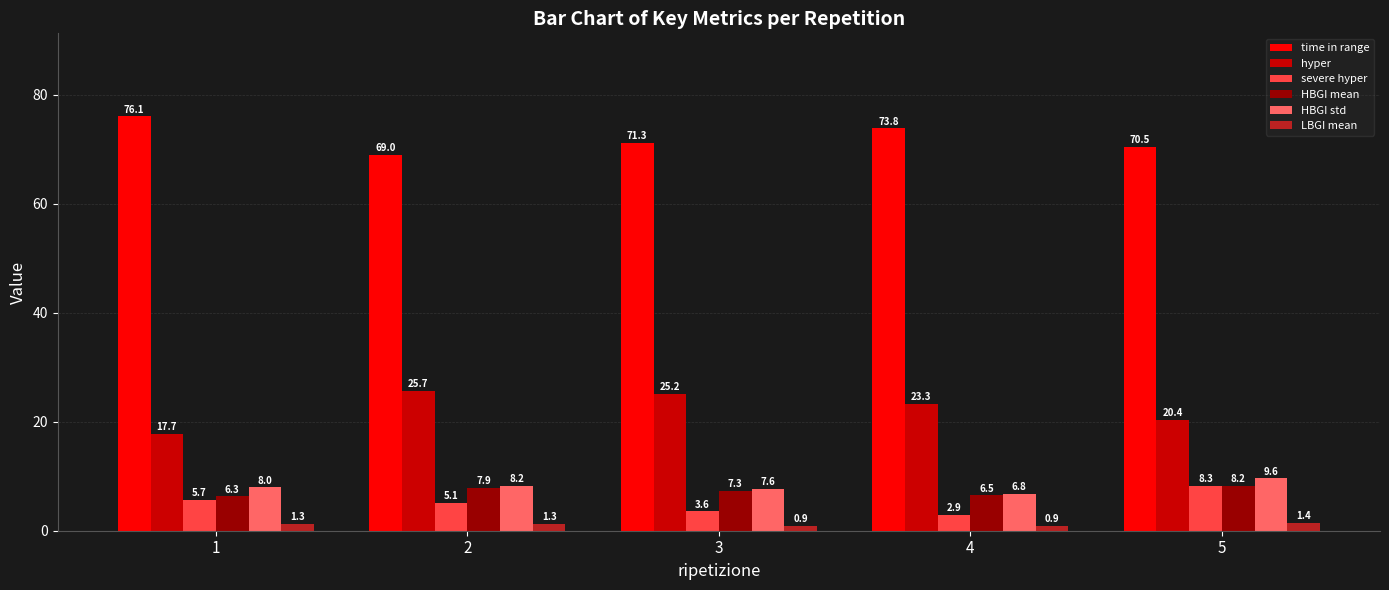

How many data points in time in range are above 71?

3